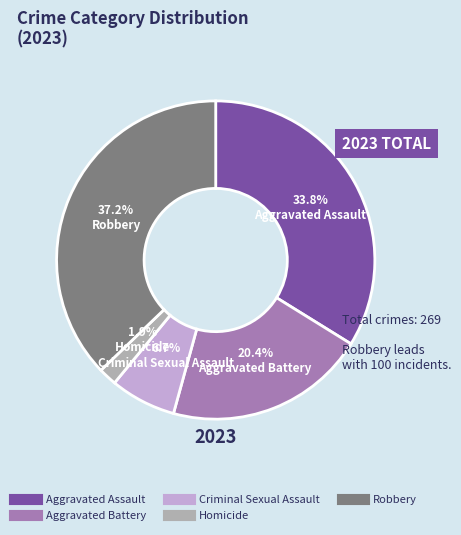

To the nearest percent, what is the average slice percentage?

20%